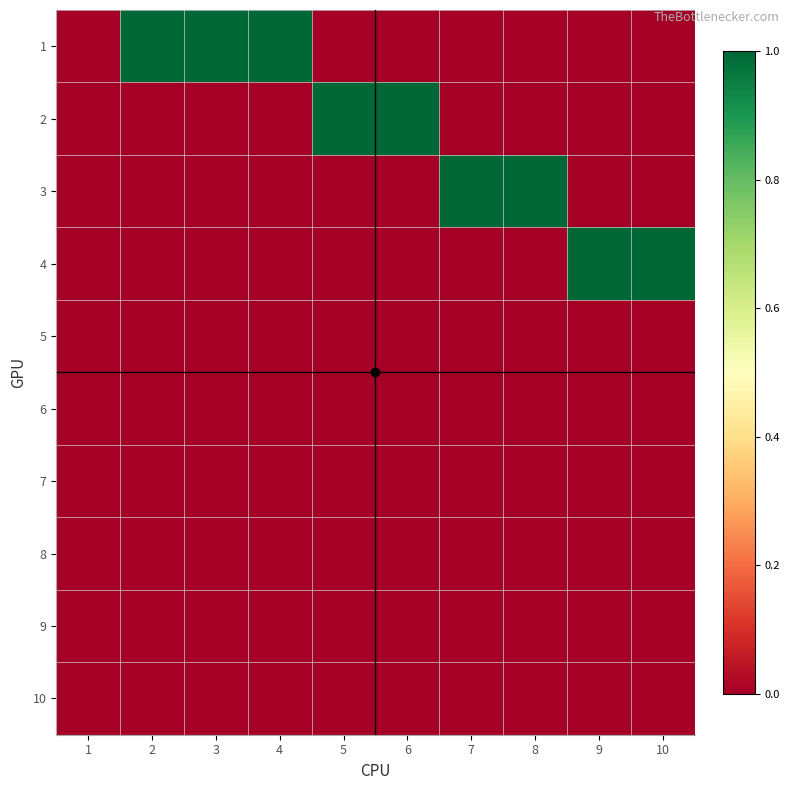

Reading left to right, transcribe all the data shown in this chart.

1: 1=0	2=1	3=1	4=1	5=0	6=0	7=0	8=0	9=0	10=0
2: 1=0	2=0	3=0	4=0	5=1	6=1	7=0	8=0	9=0	10=0
3: 1=0	2=0	3=0	4=0	5=0	6=0	7=1	8=1	9=0	10=0
4: 1=0	2=0	3=0	4=0	5=0	6=0	7=0	8=0	9=1	10=1
5: 1=0	2=0	3=0	4=0	5=0	6=0	7=0	8=0	9=0	10=0
6: 1=0	2=0	3=0	4=0	5=0	6=0	7=0	8=0	9=0	10=0
7: 1=0	2=0	3=0	4=0	5=0	6=0	7=0	8=0	9=0	10=0
8: 1=0	2=0	3=0	4=0	5=0	6=0	7=0	8=0	9=0	10=0
9: 1=0	2=0	3=0	4=0	5=0	6=0	7=0	8=0	9=0	10=0
10: 1=0	2=0	3=0	4=0	5=0	6=0	7=0	8=0	9=0	10=0